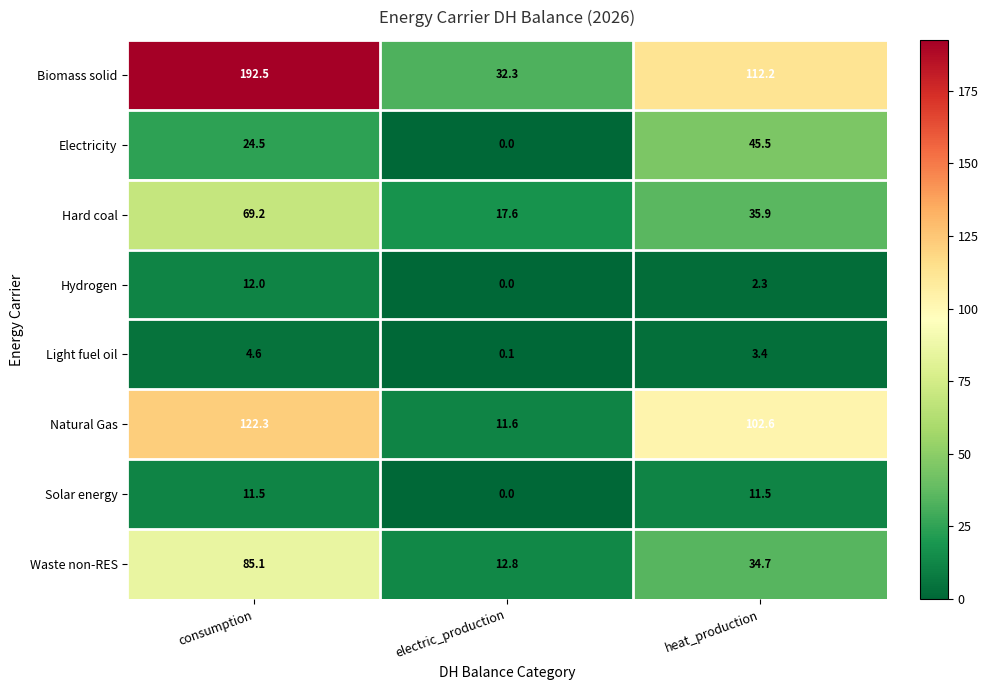

What is the maximum value shown in the chart?

192.5